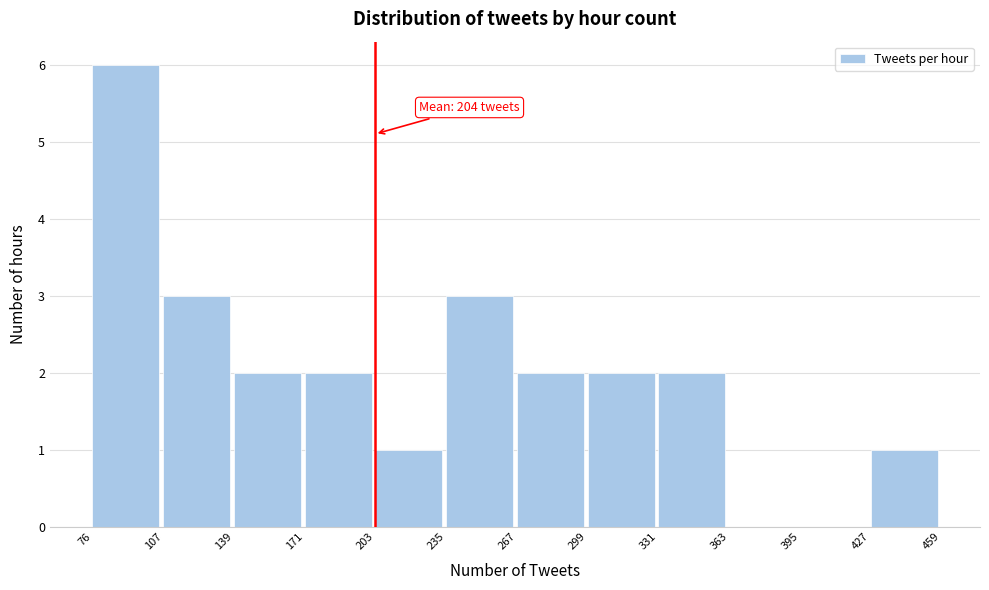

Over which range of the x-axis is the bar tallest?

76 to 107